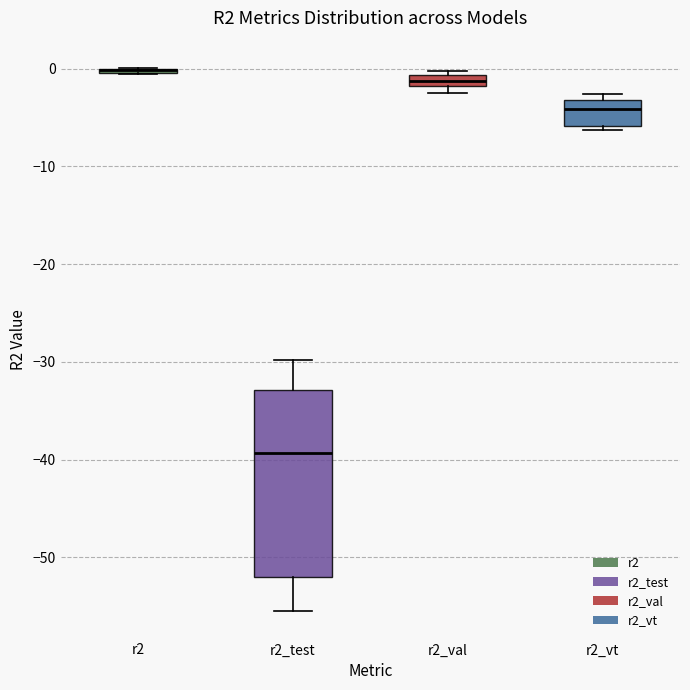

Which box is the tallest, from its lower edge to its upper edge?

r2_test